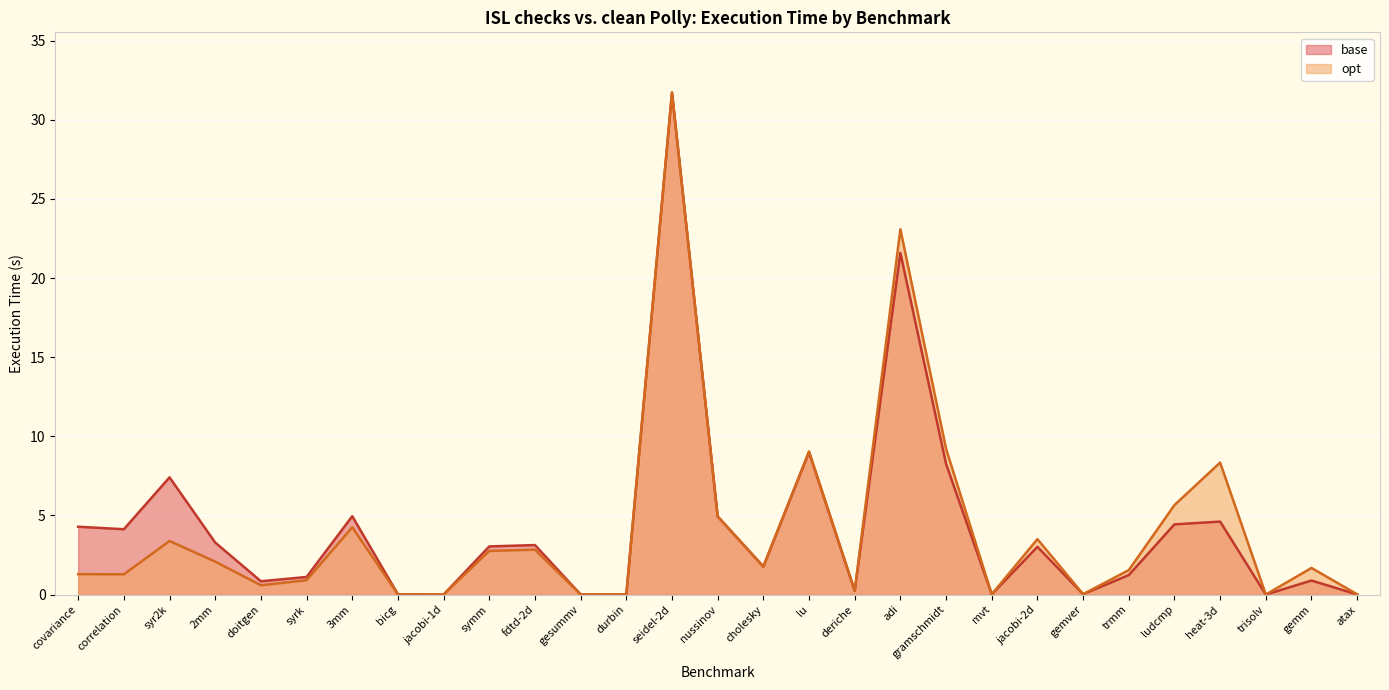

Reading left to right, list all the values displayed in this chart.

base: covariance=4.3	correlation=4.1	syr2k=7.4	2mm=3.3	doitgen=0.8	syrk=1.1	3mm=5.0	bicg=0.0	jacobi-1d=0.0	symm=3.0	fdtd-2d=3.1	gesummv=0.0	durbin=0.0	seidel-2d=31.7	nussinov=4.9	cholesky=1.8	lu=9.0	deriche=0.2	adi=21.6	gramschmidt=8.3	mvt=0.0	jacobi-2d=3.0	gemver=0.0	trmm=1.2	ludcmp=4.4	heat-3d=4.6	trisolv=0.0	gemm=0.9	atax=0.0
opt: covariance=1.3	correlation=1.3	syr2k=3.4	2mm=2.1	doitgen=0.6	syrk=0.9	3mm=4.3	bicg=0.0	jacobi-1d=0.0	symm=2.8	fdtd-2d=2.8	gesummv=0.0	durbin=0.0	seidel-2d=31.7	nussinov=4.9	cholesky=1.8	lu=9.0	deriche=0.2	adi=23.1	gramschmidt=9.2	mvt=0.0	jacobi-2d=3.5	gemver=0.0	trmm=1.5	ludcmp=5.7	heat-3d=8.3	trisolv=0.0	gemm=1.7	atax=0.0